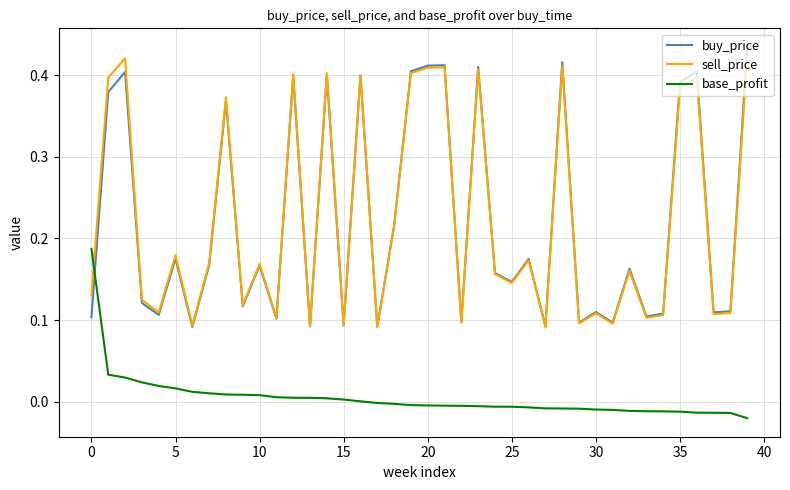

True or false: buy_price and base_profit cross at least once.

True